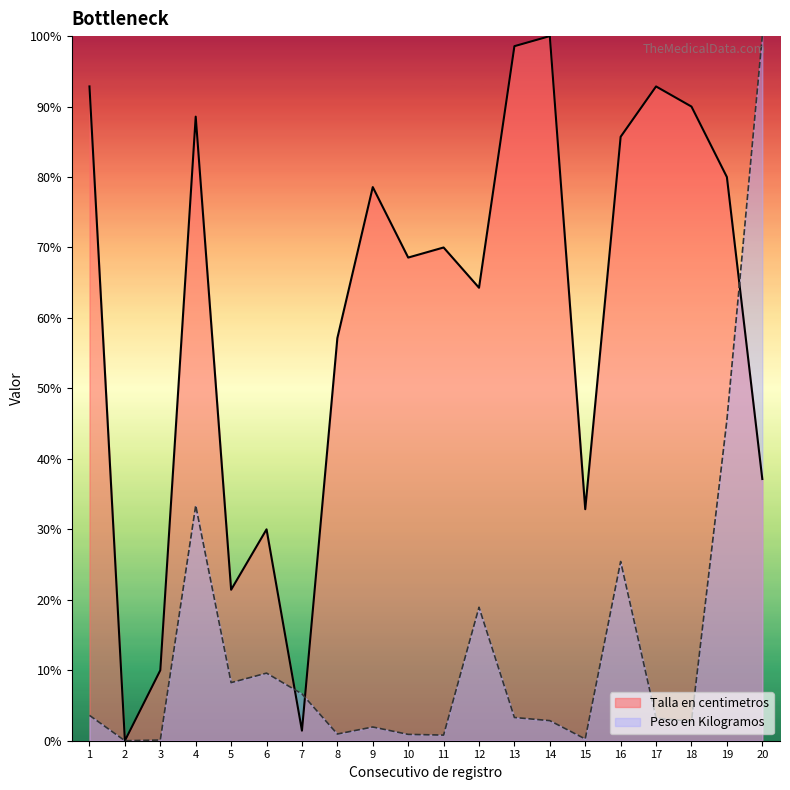

True or false: Peso en Kilogramos and Talla en centimetros cross at least once.

True